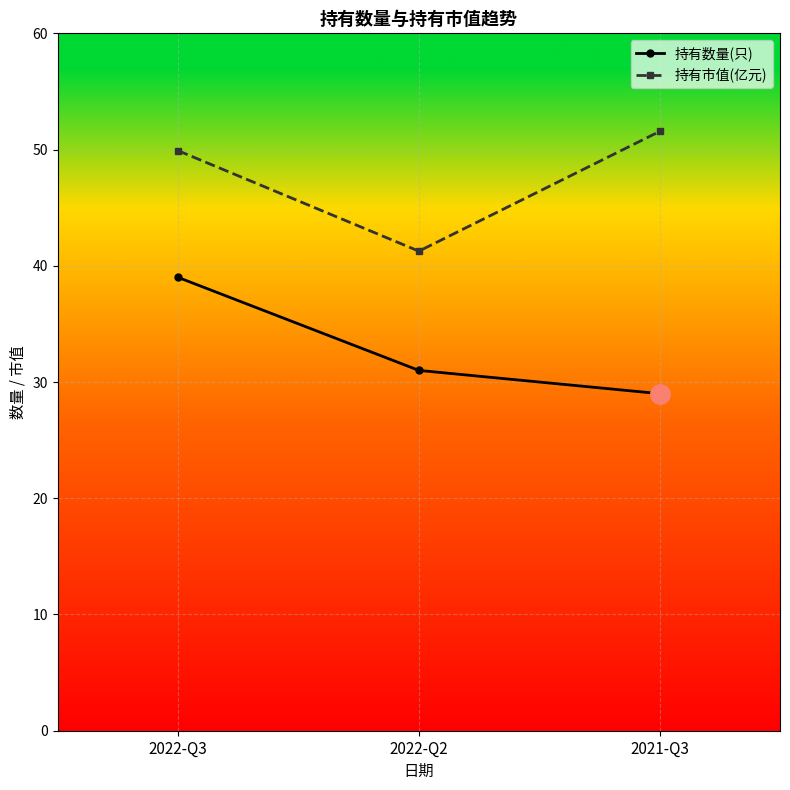

List the labels in order of 持有市值(亿元) value, largest first.

2021-Q3, 2022-Q3, 2022-Q2